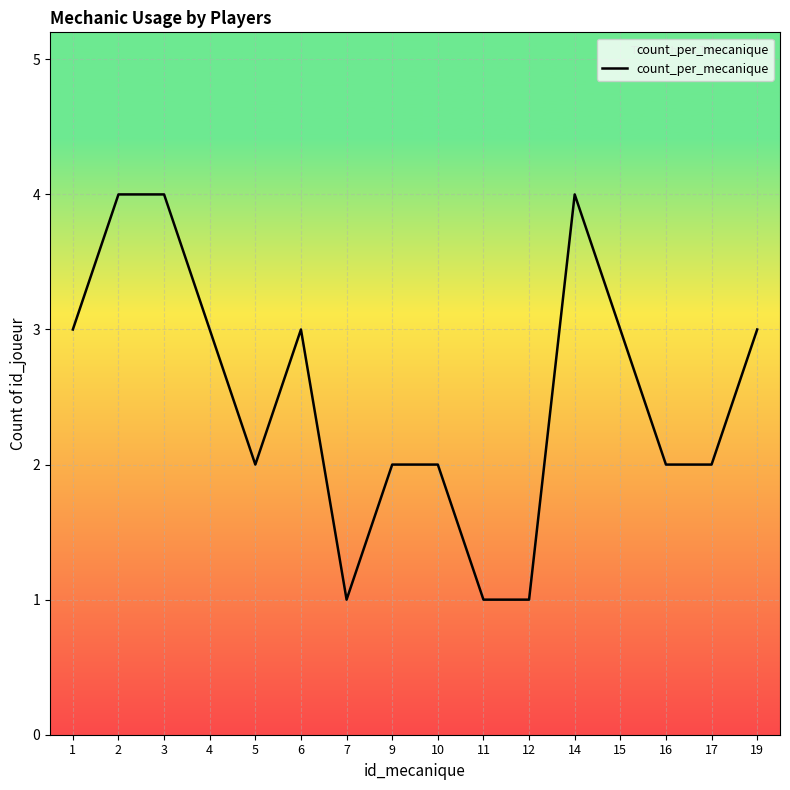

What is the difference between the maximum and minimum values?

3